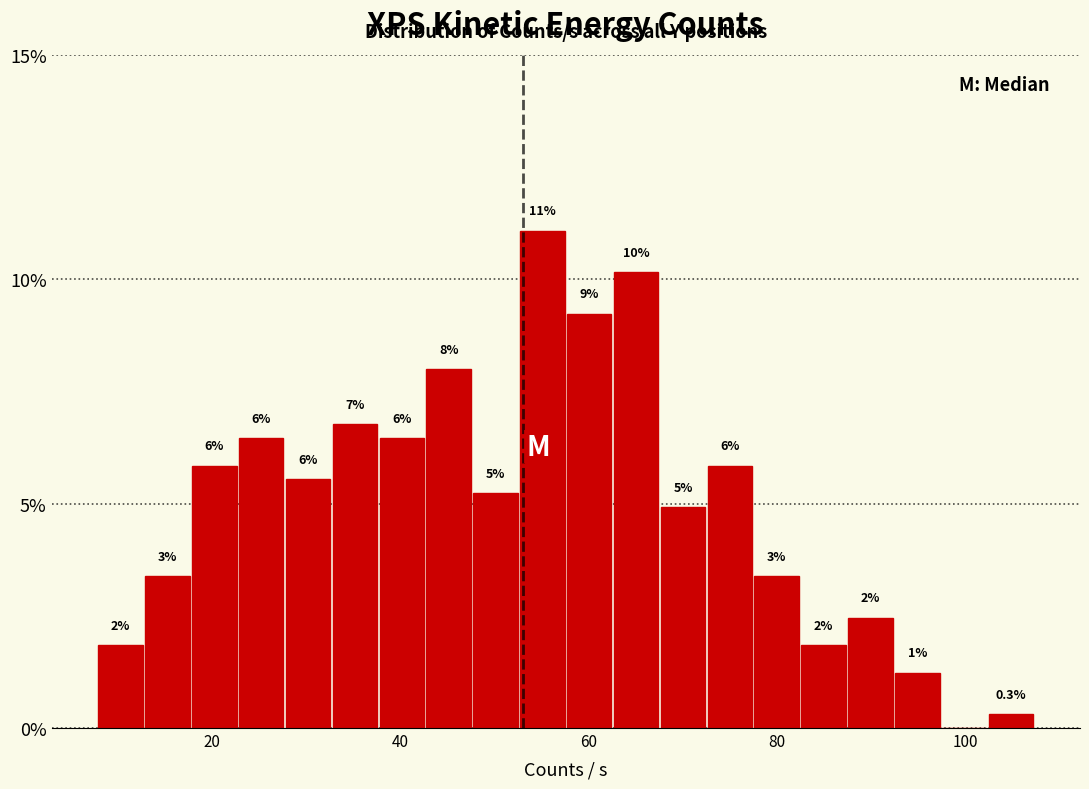

Around what value on the x-axis is the tallest bar? Give the approximate position of its centre, as read against the axis.

56